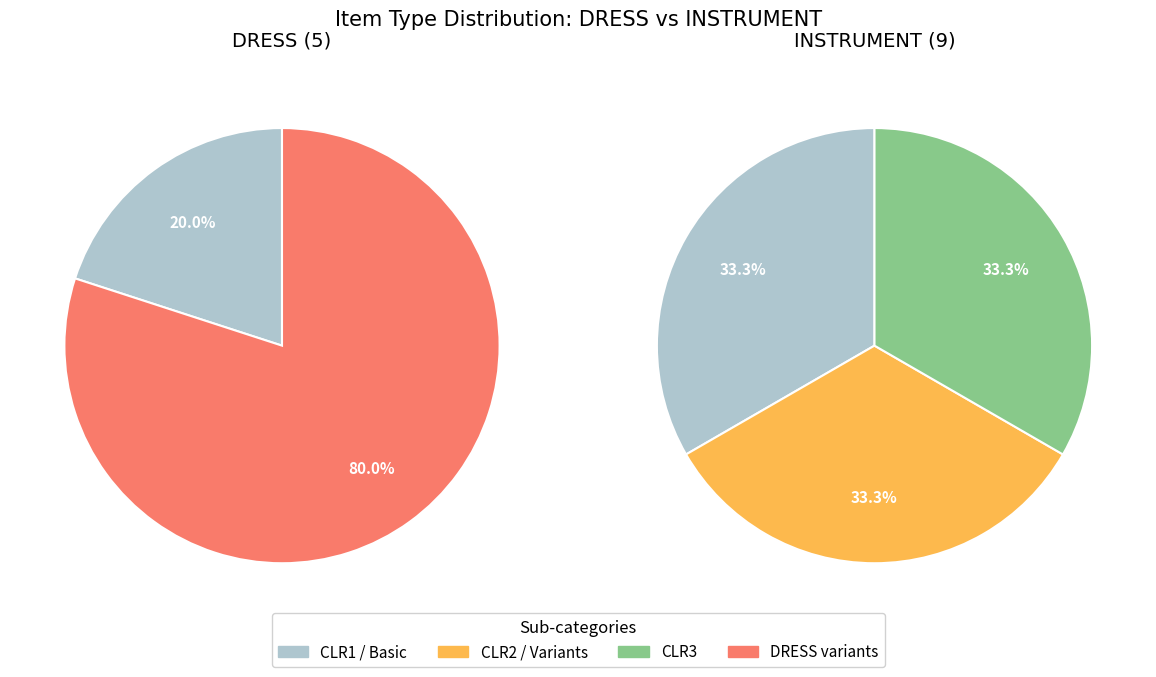

Approximately how many times larger is the value at INSTRUMENT compared to DRESS?

1.8